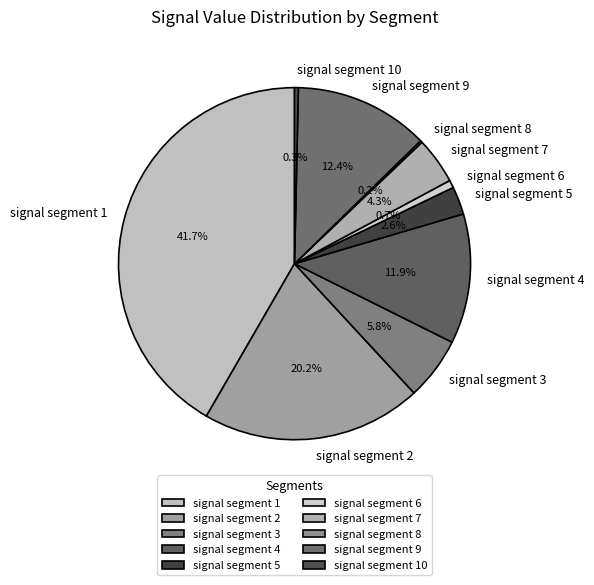

What portion of the pie excludes signal segment 9?

87.6%